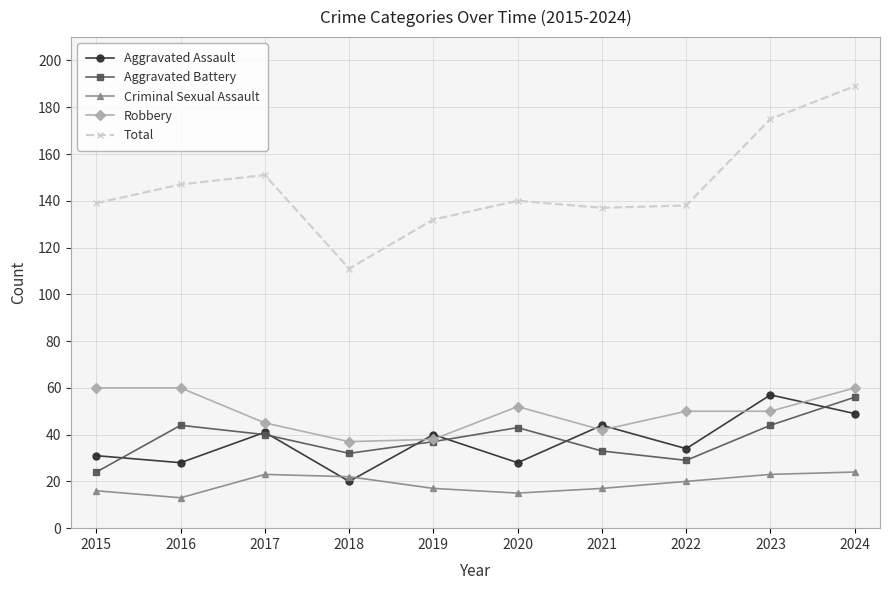

True or false: Total has more than 2 interior local peaks.

False